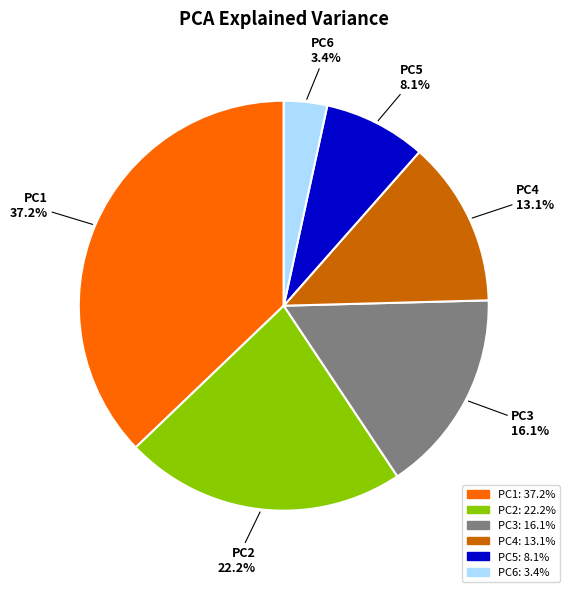

Combined, what portion of the pie is PC5 and PC6?

11.5%